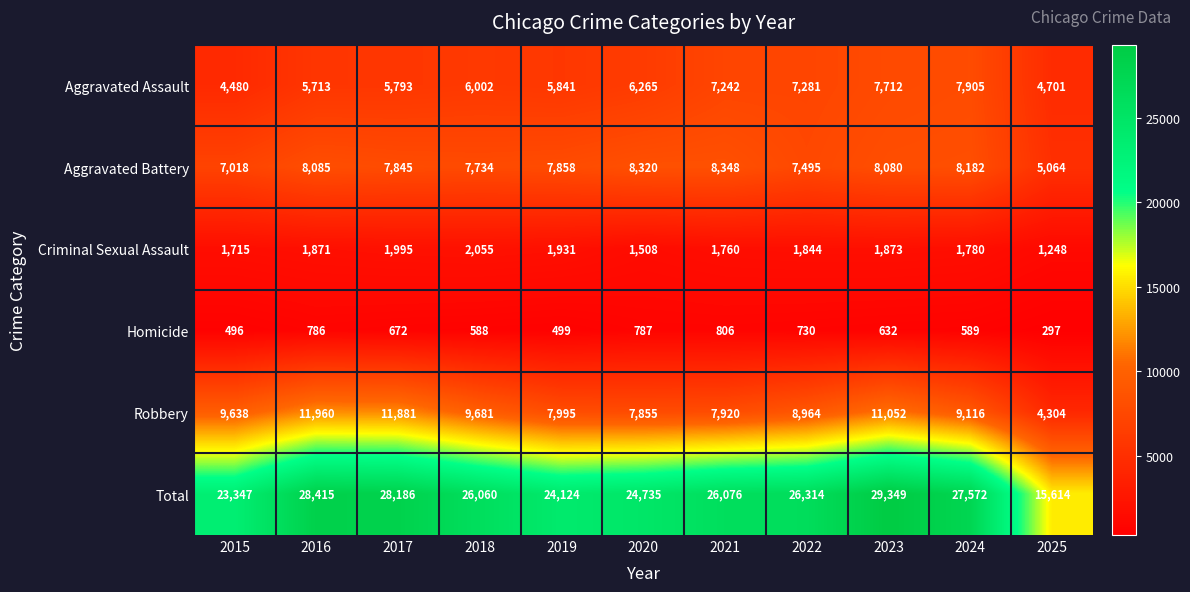

True or false: Total has a value of 28186 at 2017.

True